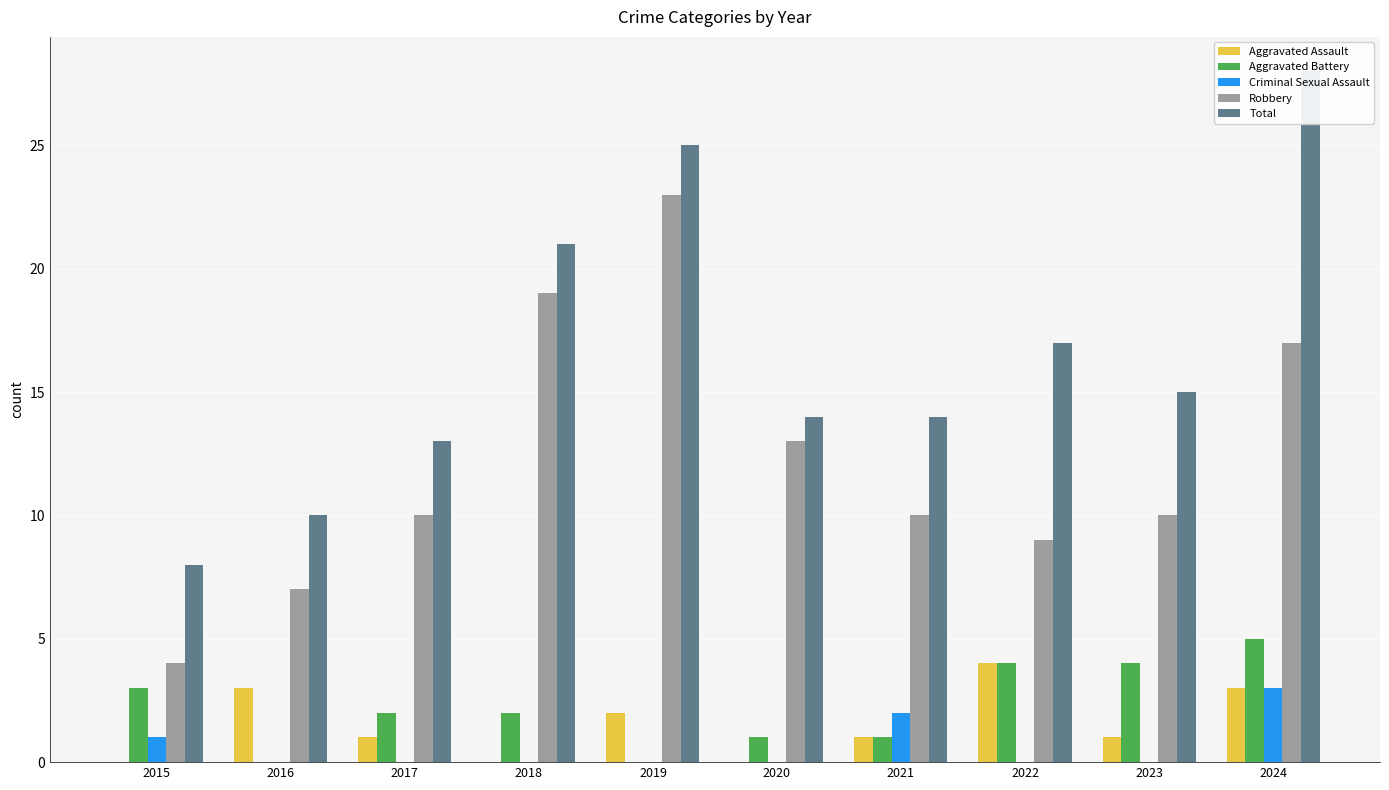

At which label does Robbery first exceed 10?

2018